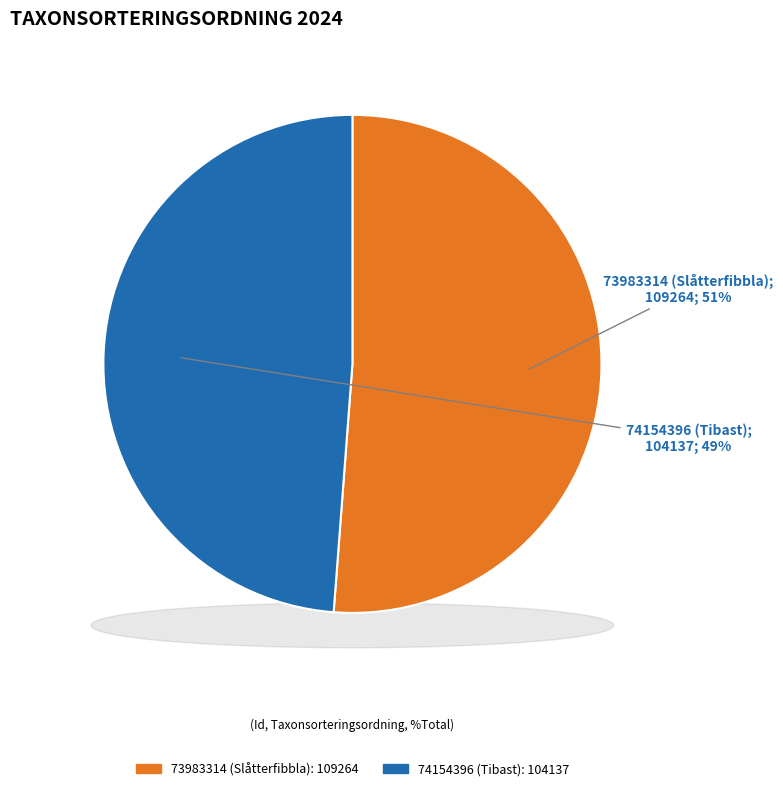

To the nearest percent, what is the difference between the 73983314 (Slåtterfibbla) and 74154396 (Tibast) slice percentages?

2%